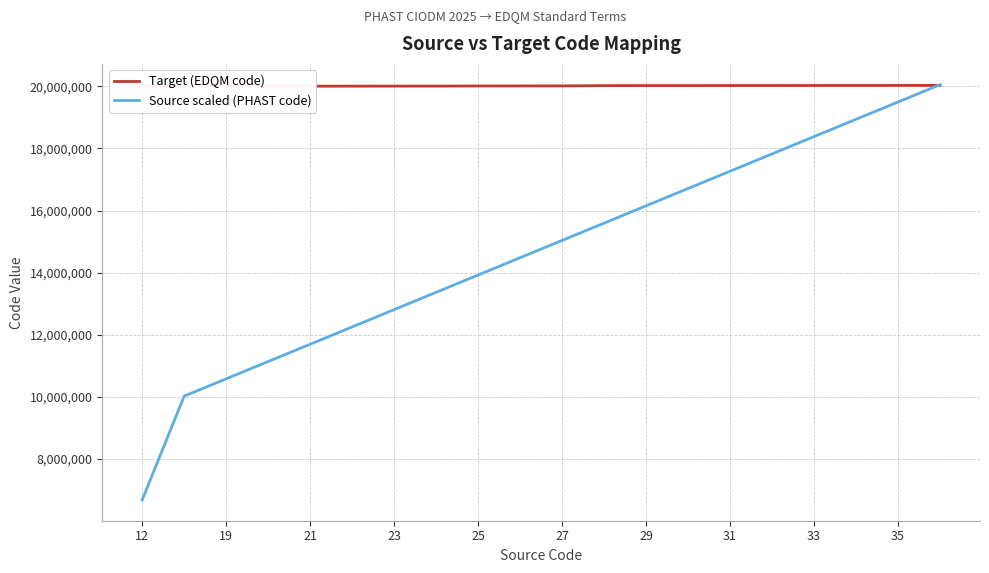

What is the average value of the Source scaled (PHAST code) series?

14622708.3